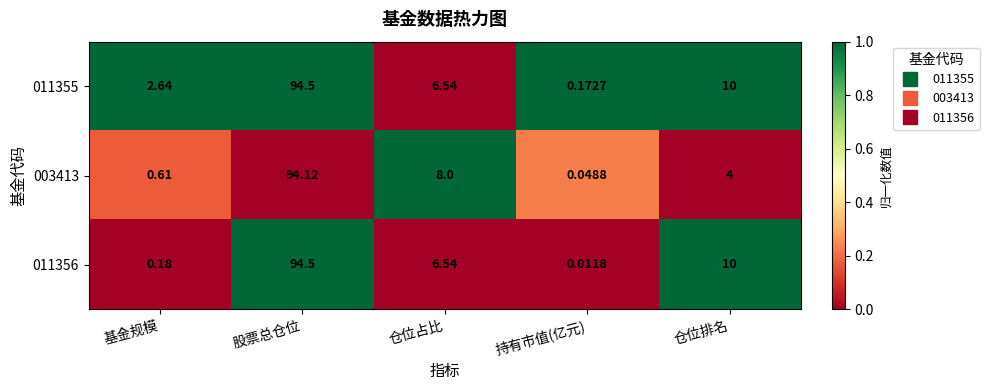

Which category has the highest value across all series?

股票总仓位